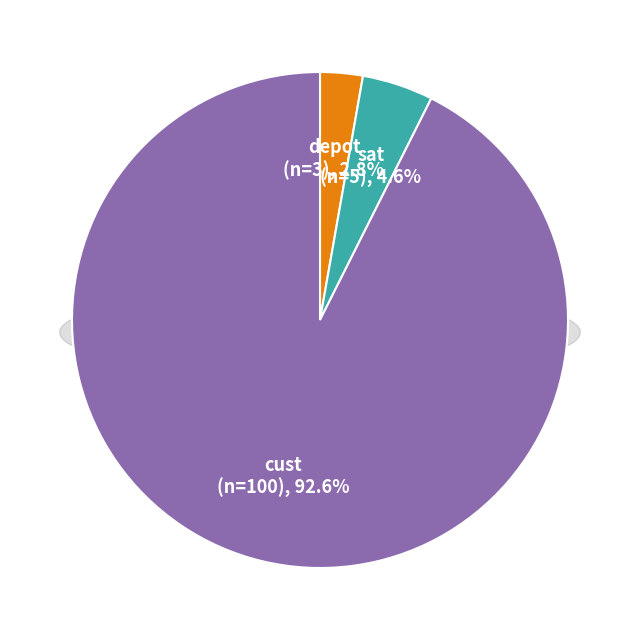

What percentage is the cust slice, to the nearest percent?

93%